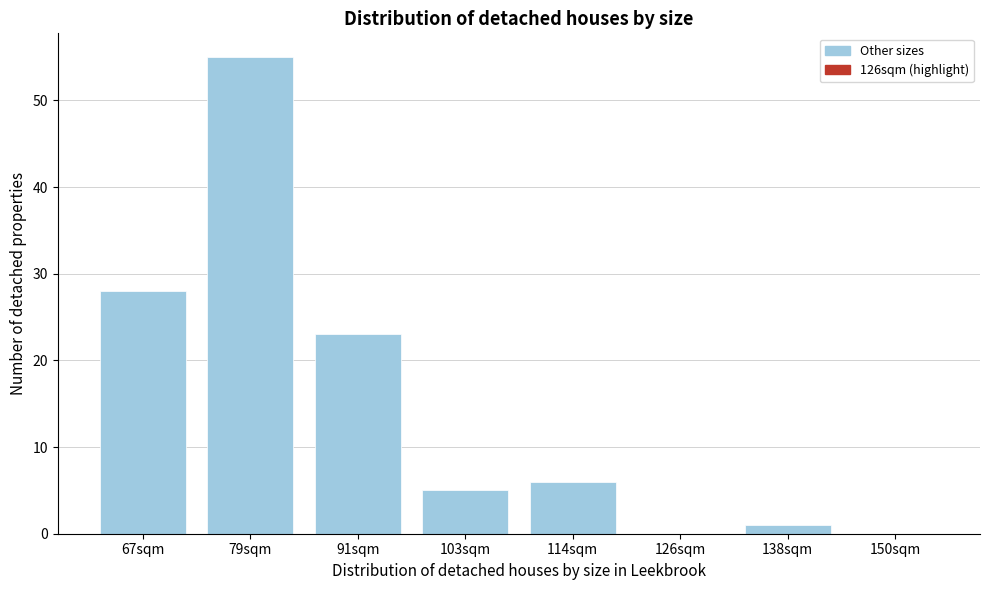

Reading left to right, what are all the values shown in this chart?

67sqm=28	79sqm=55	91sqm=23	103sqm=5	114sqm=6	126sqm=0	138sqm=1	150sqm=0